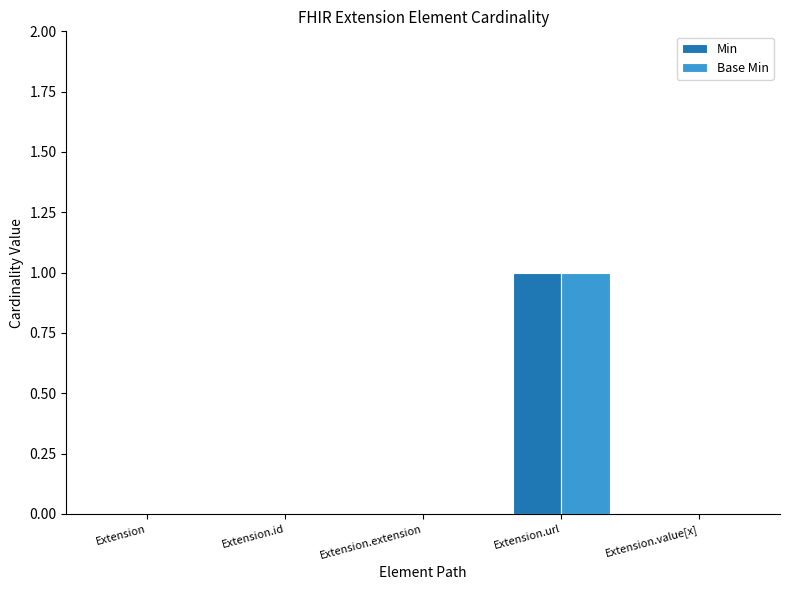

At which category is the sum across all series the highest?

Extension.url